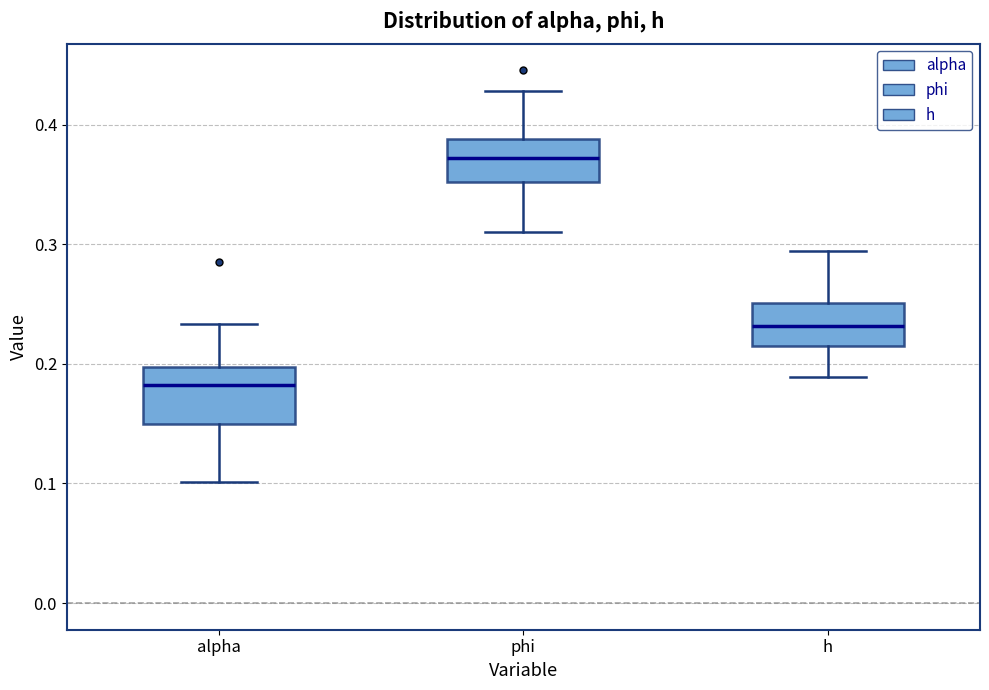

Reading left to right, transcribe this box plot: for each box, give where its median line is, the range the box spans, and where its two whiskers end, as read against the y-axis. The values are not printed on the chart, so give them approximately, as read against the axis.

alpha: median 0.18, box 0.15 to 0.20, whiskers 0.10 to 0.23
phi: median 0.37, box 0.35 to 0.39, whiskers 0.31 to 0.43
h: median 0.23, box 0.21 to 0.25, whiskers 0.19 to 0.29